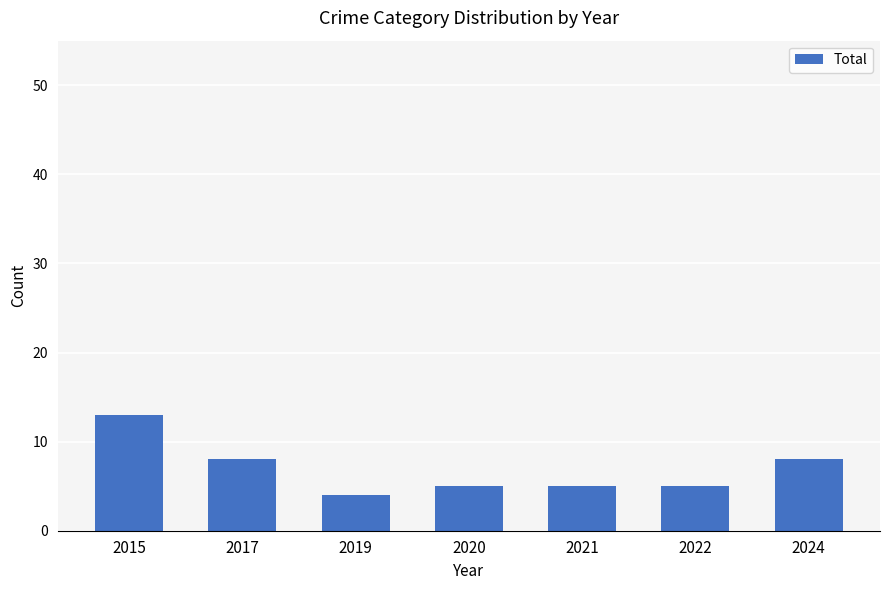

What is the approximate value at 2015?

13